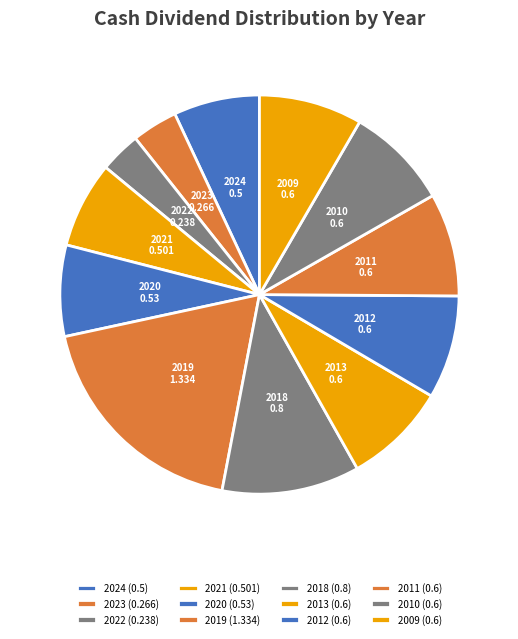

Is 2010 the majority of the pie?

No